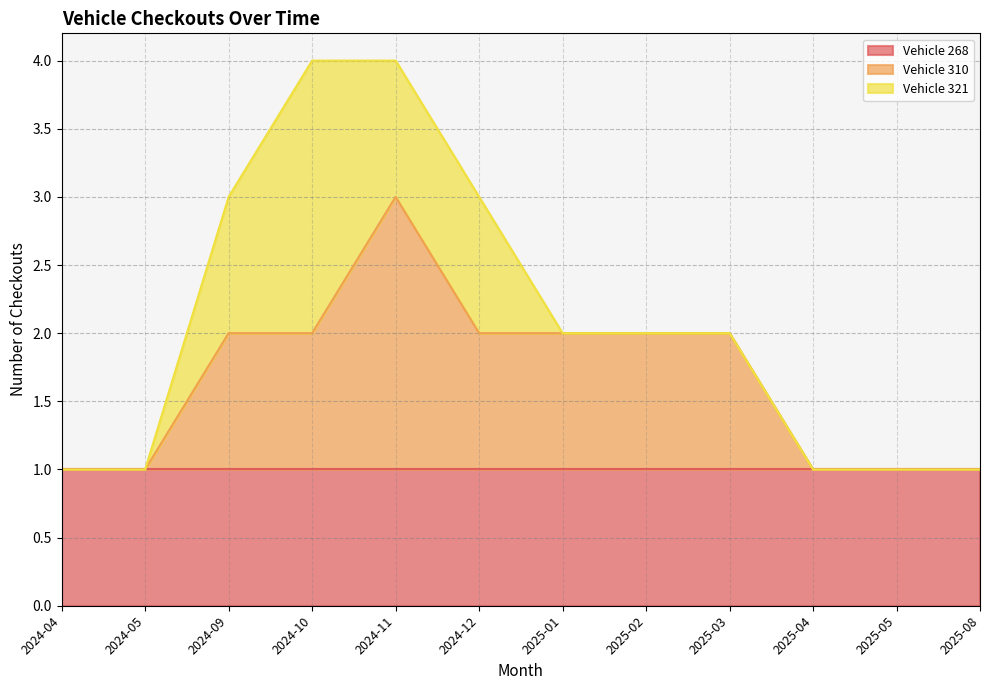

At 2024-05, list the series in order from smallest to largest.

Vehicle 310, Vehicle 321, Vehicle 268